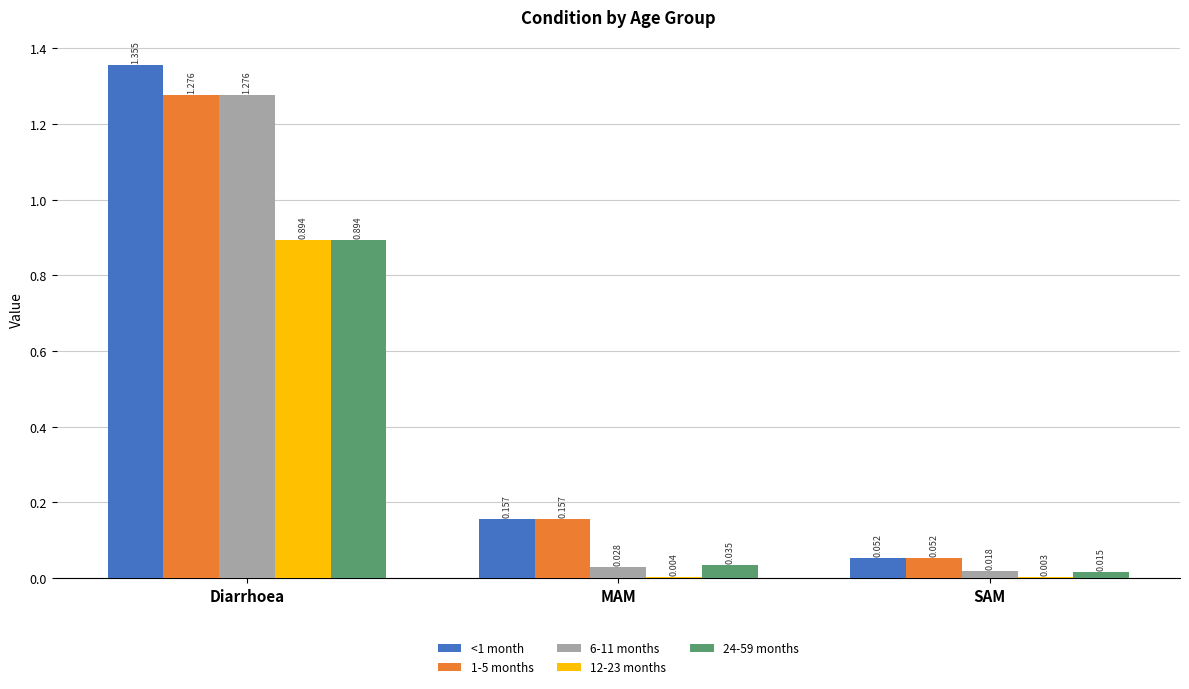

Is the value of 24-59 months at Diarrhoea greater than the value of <1 month at Diarrhoea?

No